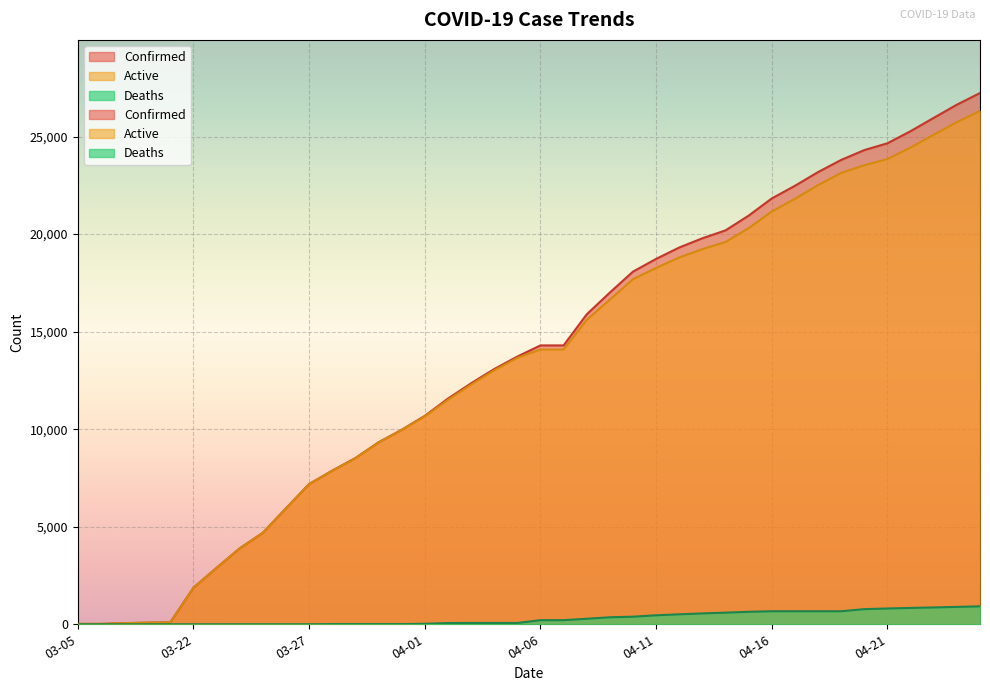

How many values in the Confirmed series exceed 14294?

18